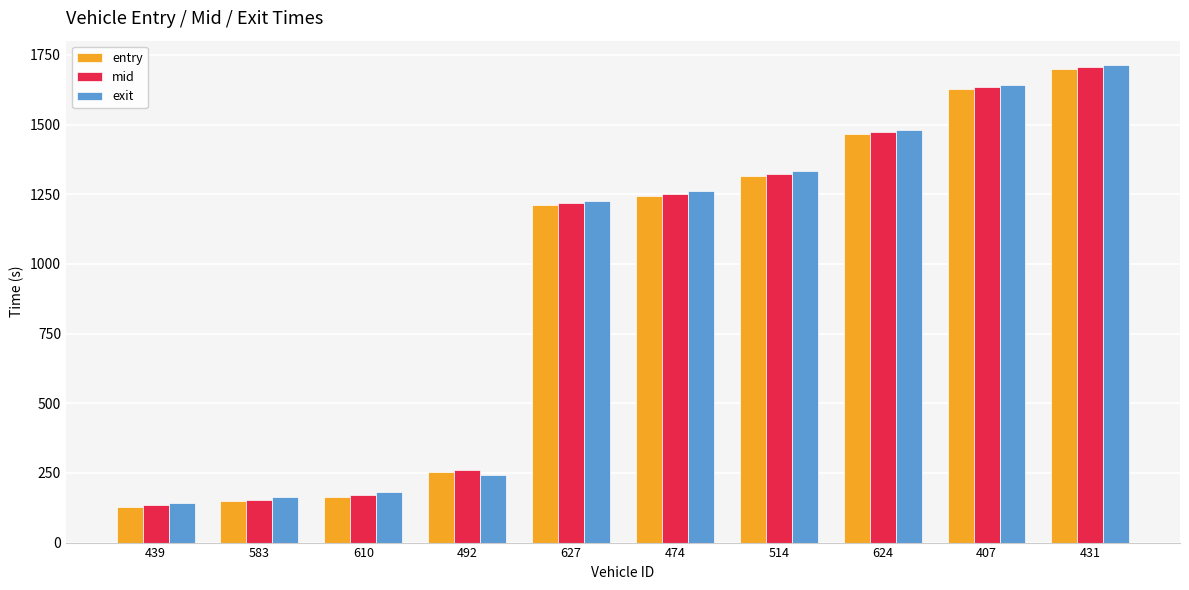

Which series has the widest spread of values?

mid